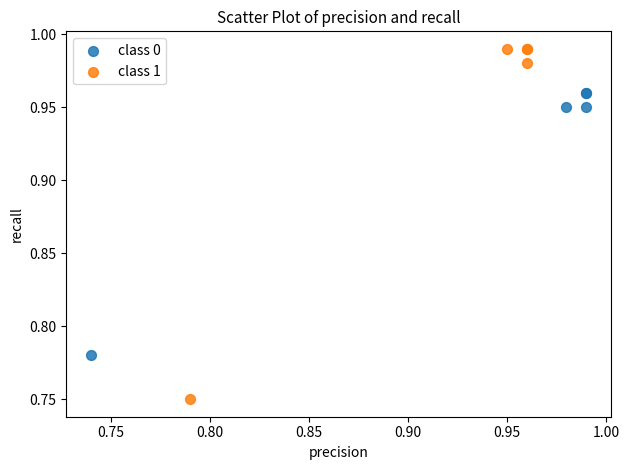

Which series has the widest spread of Y values?

class 1